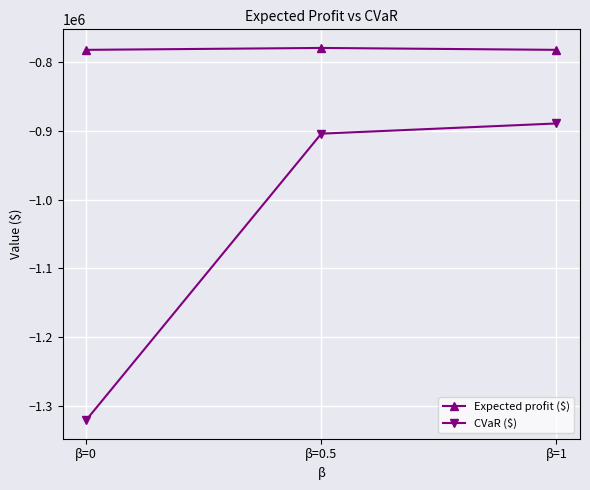

Rank the categories by CVaR ($) value from highest to lowest.

β=1, β=0.5, β=0